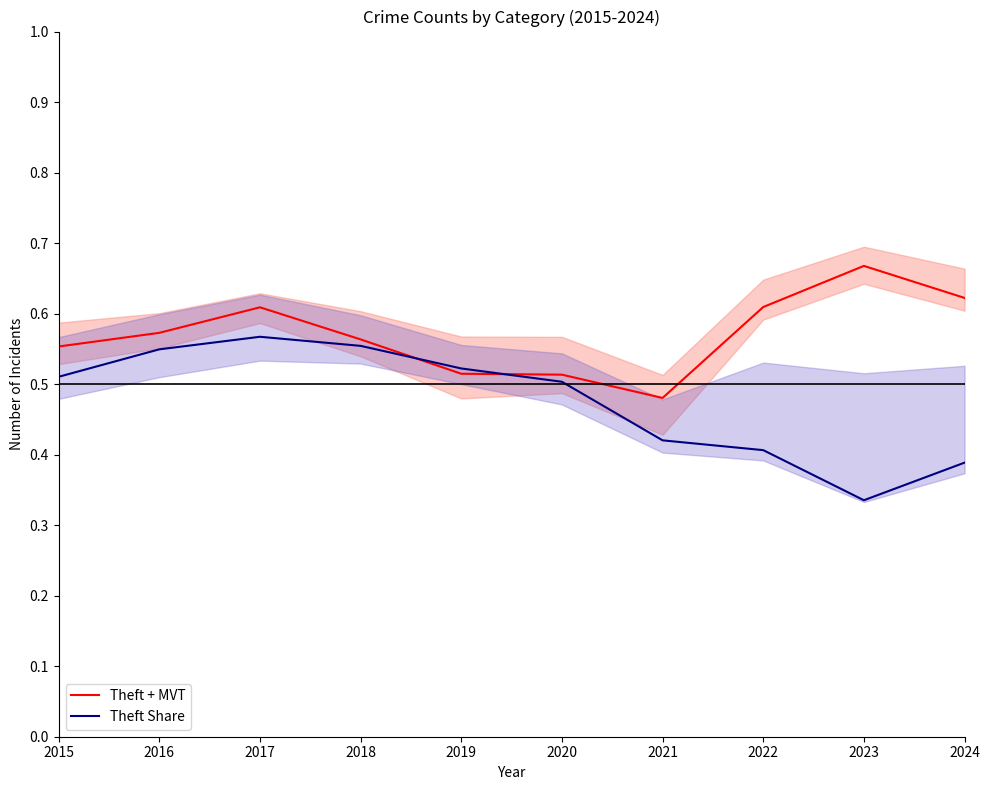

Which series ends up on top after the final intersection of Theft Share and Theft + MVT?

Theft + MVT